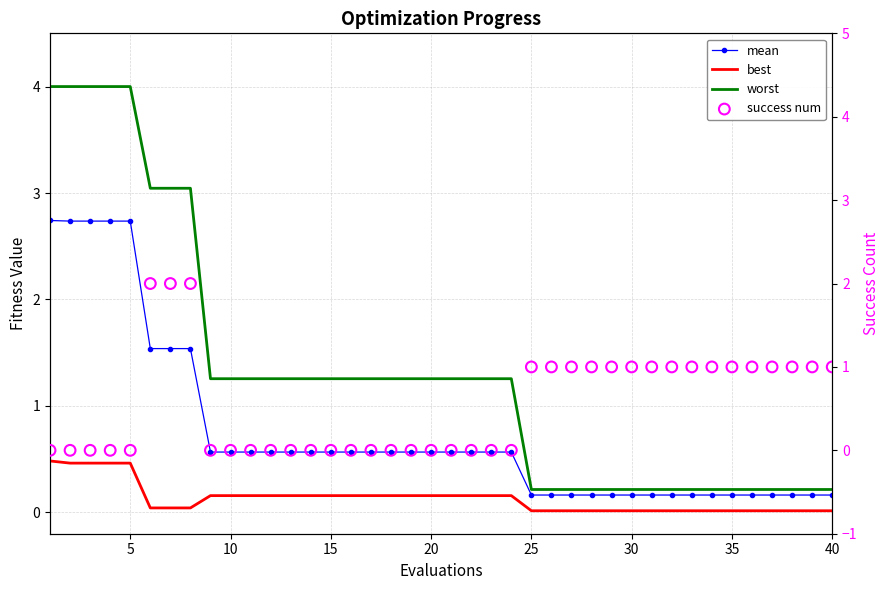

Which series contains the highest Y value?

worst